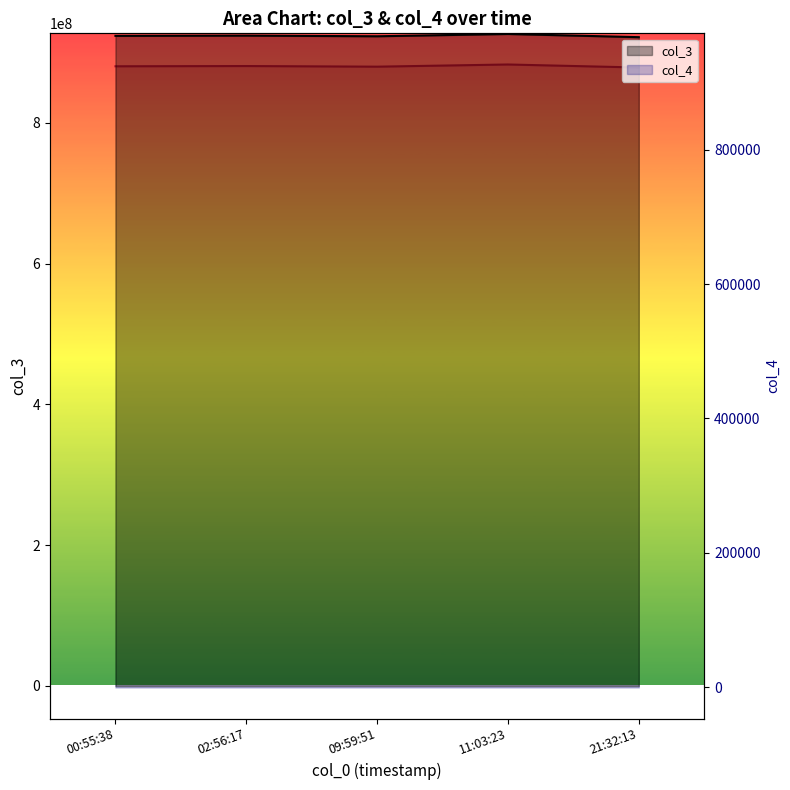

Between 21:32:13 and 11:03:23, which is larger?

11:03:23